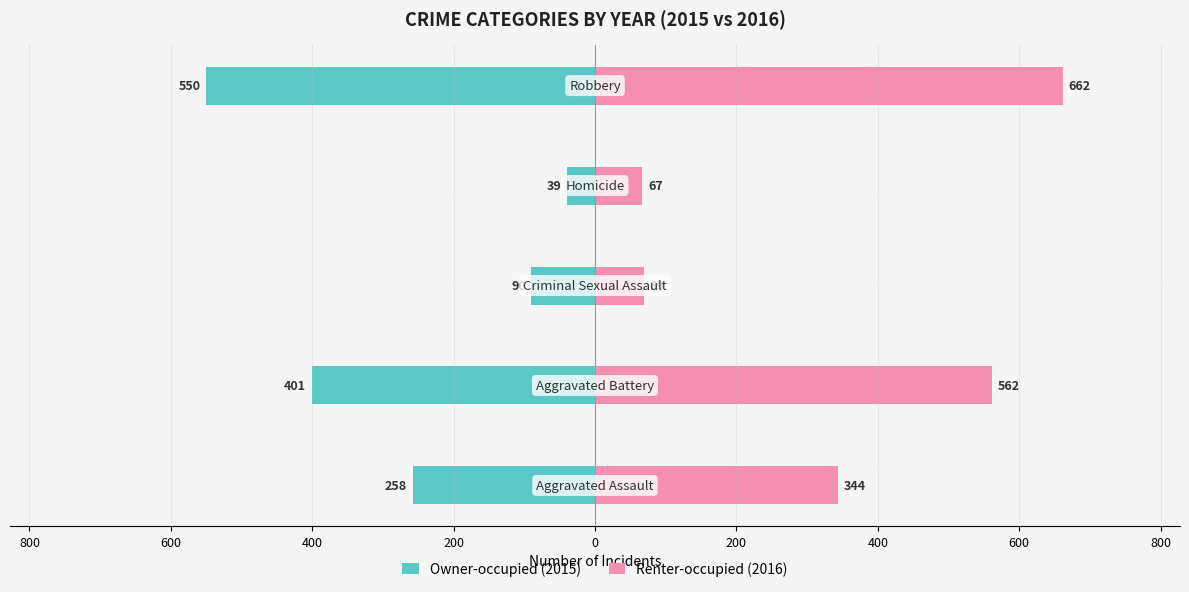

Rank the series at 600 from lowest to highest value.

Owner-occupied (2015), Renter-occupied (2016)